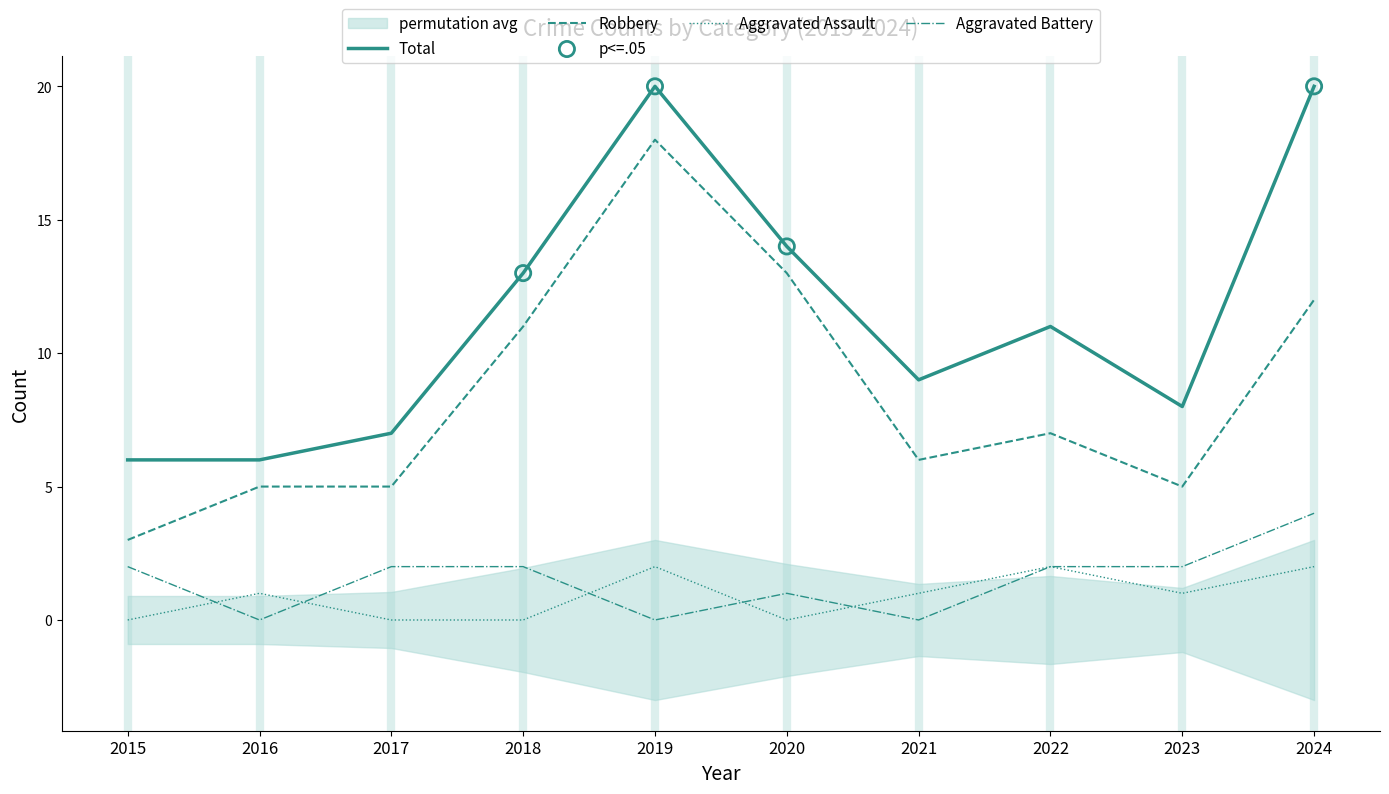

Which series has the widest spread of Y values?

Robbery